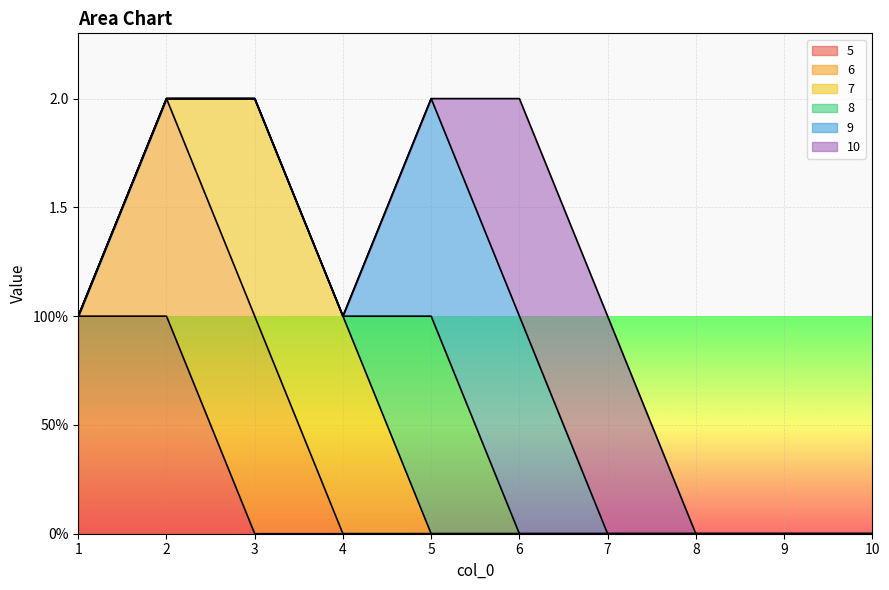

How many times do 9 and 7 cross each other?

1